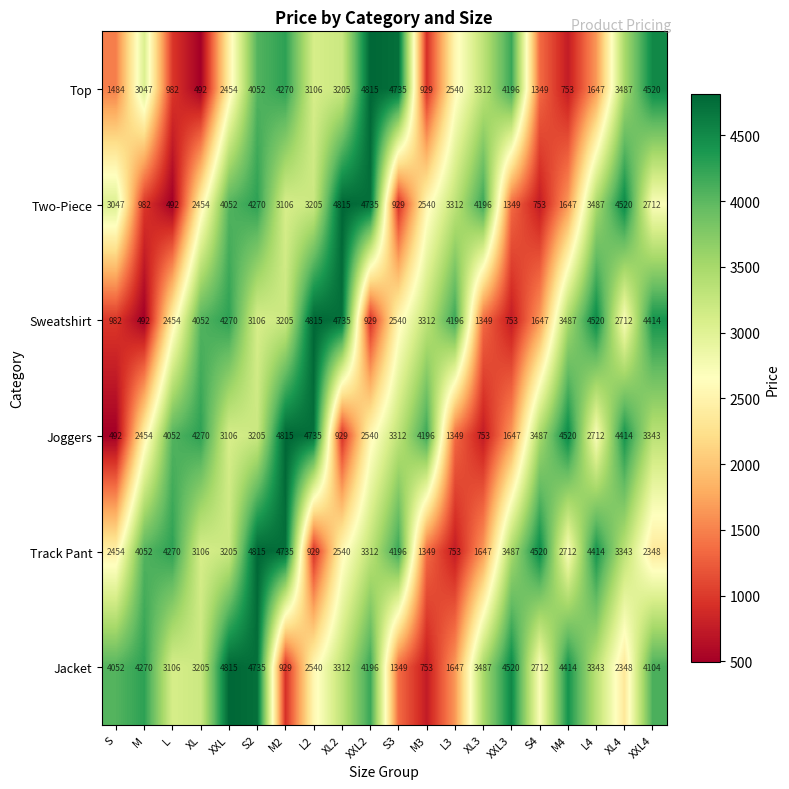

Read the Joggers value at XL4.

4414